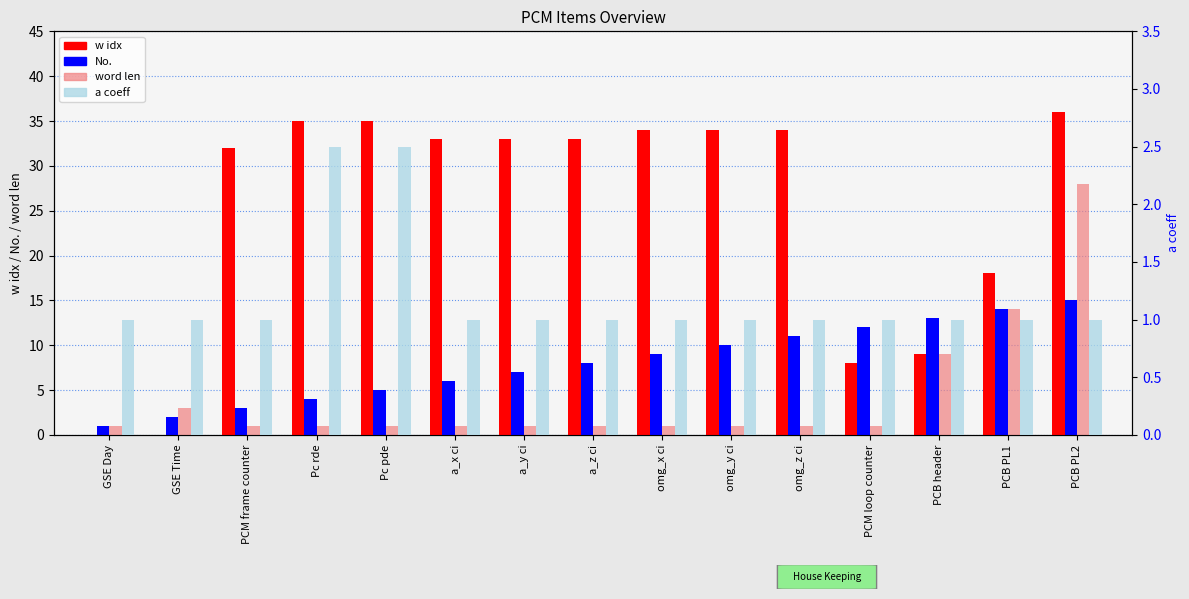

What is the total value across all series at omg_x ci?

45.0